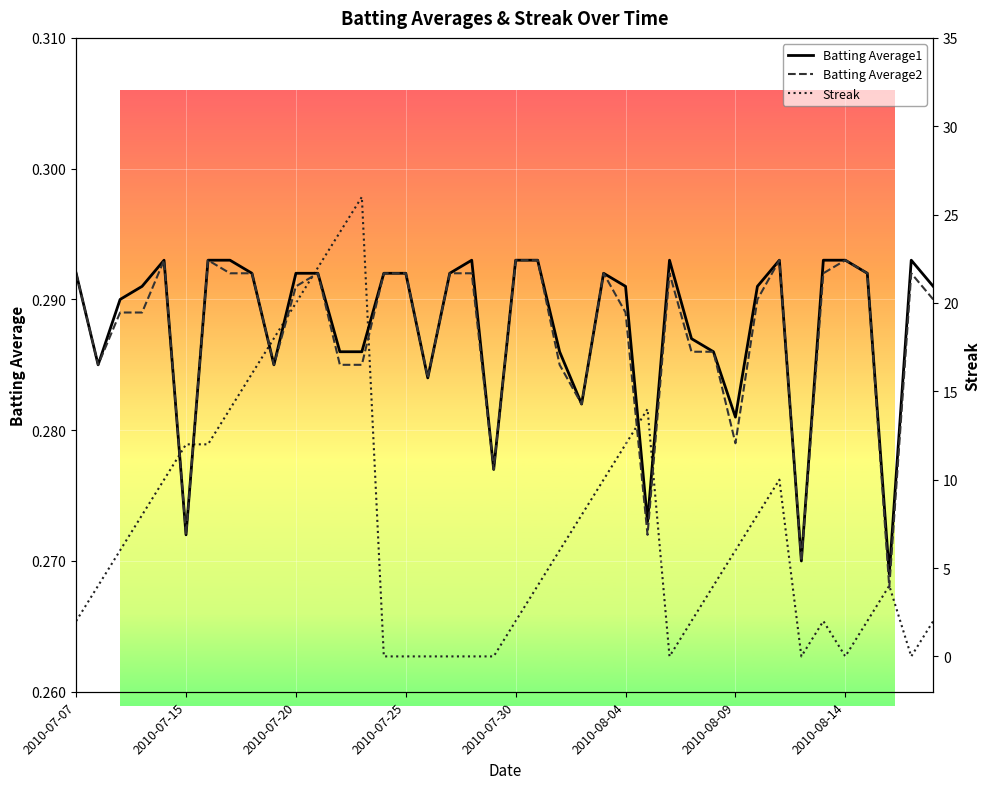

How many values in Streak are above zero?

30